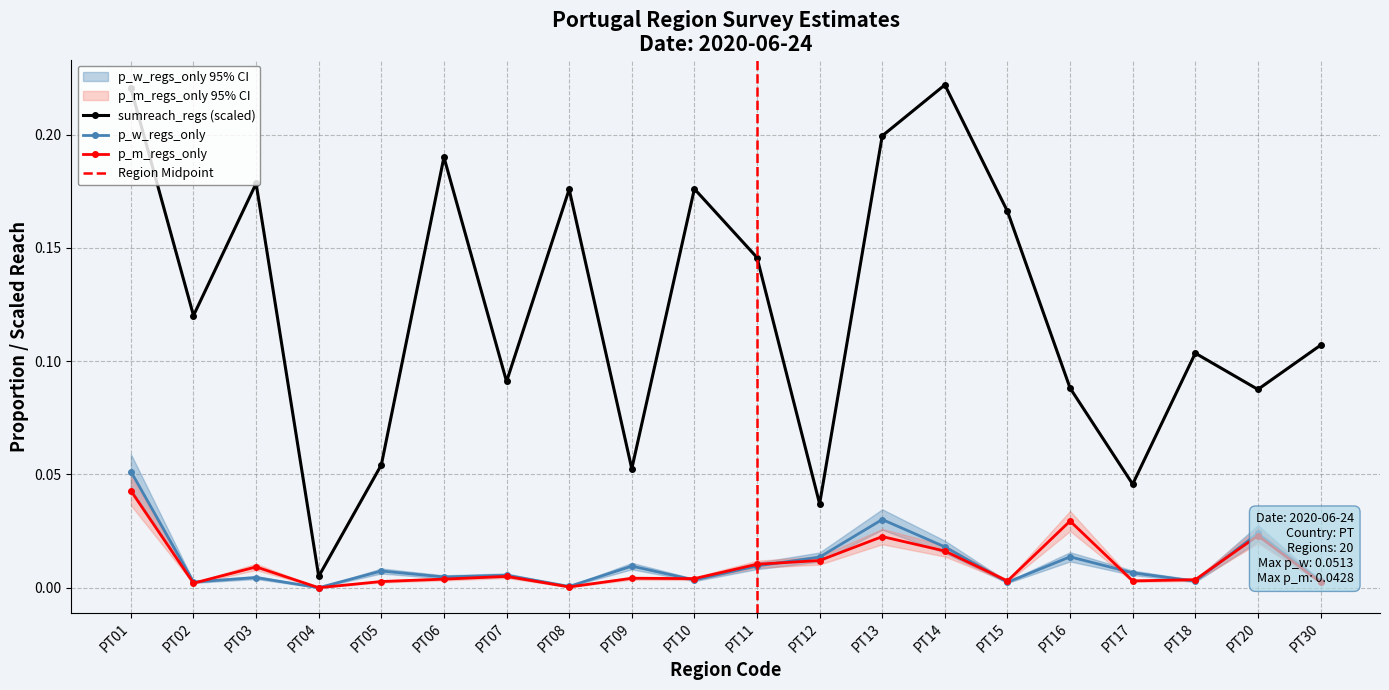

At which category does the chart reach its peak across all series?

PT14